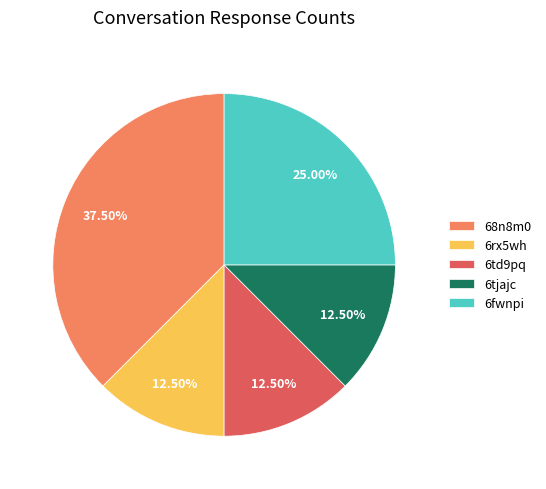

Does any single category account for the majority?

No